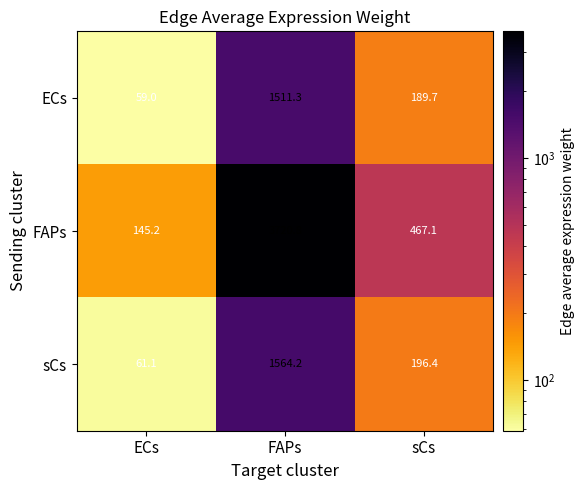

Which series has the widest spread of values?

FAPs